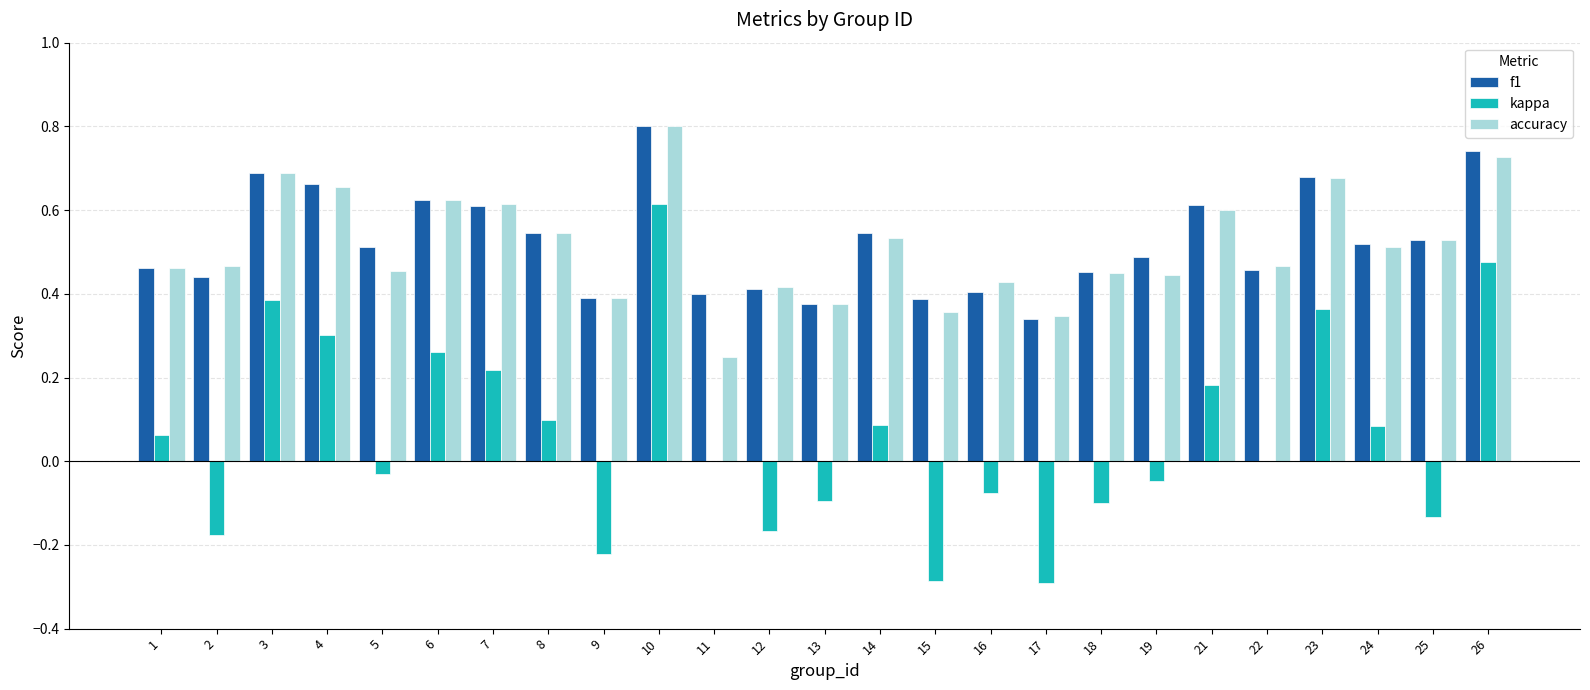

Between 8 and 22, which series saw the biggest shift?

kappa